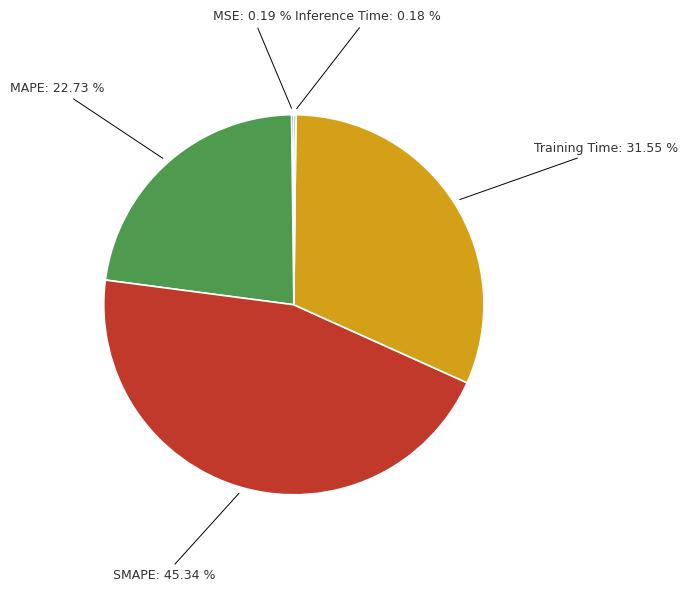

To the nearest percent, what portion does MAPE represent?

23%